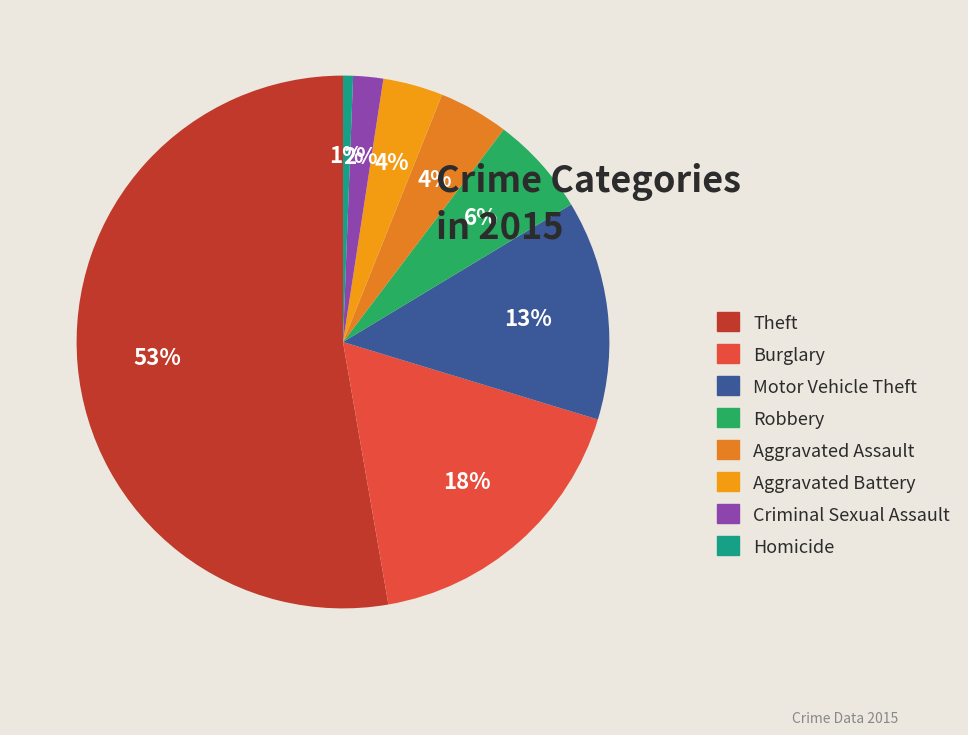

To the nearest percent, what is the difference between the largest and smallest slice percentages?

52%